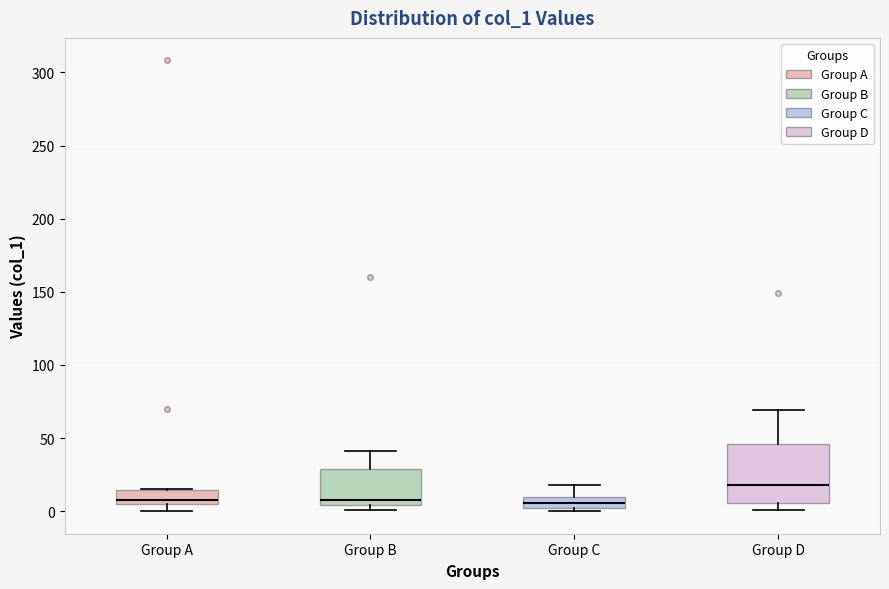

Where is the lower edge of the box for Group C on the y-axis? The values are not printed on the chart, so give them approximately, as read against the axis.

0